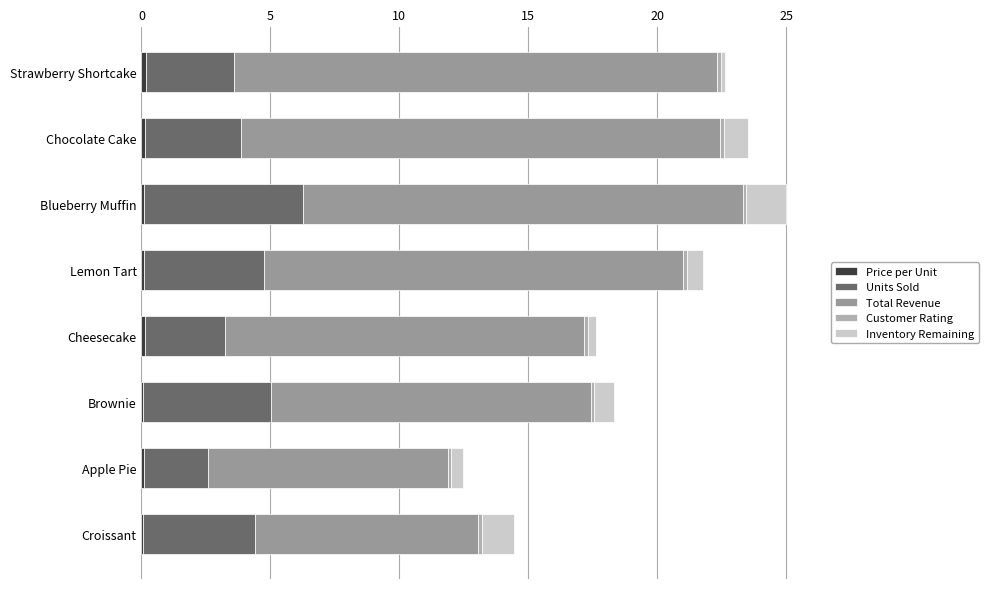

Count the number of categories in the chart.

8